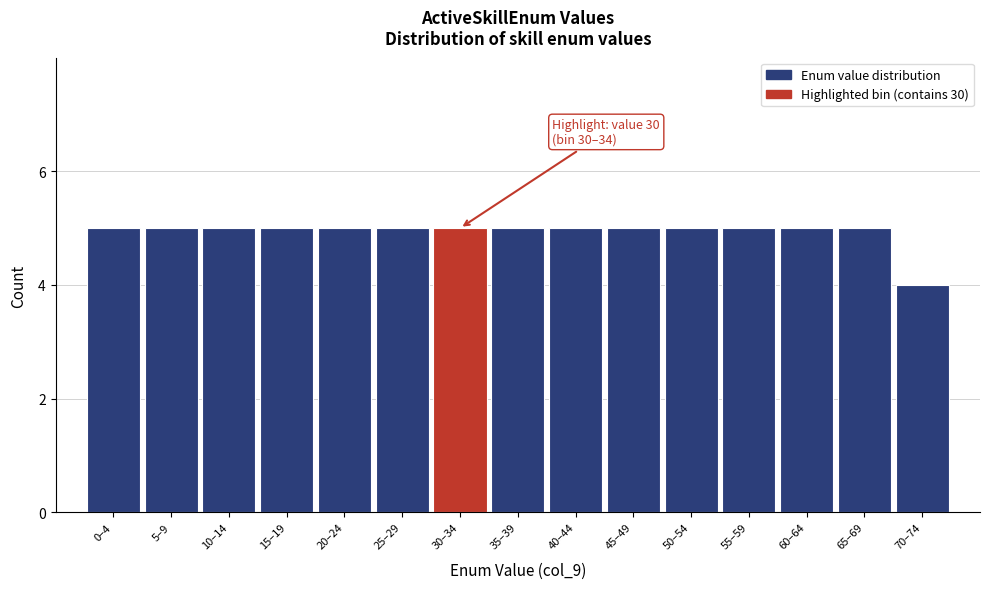

Reading left to right, extract all data points from this chart.

0–4=5	5–9=5	10–14=5	15–19=5	20–24=5	25–29=5	30–34=5	35–39=5	40–44=5	45–49=5	50–54=5	55–59=5	60–64=5	65–69=5	70–74=4